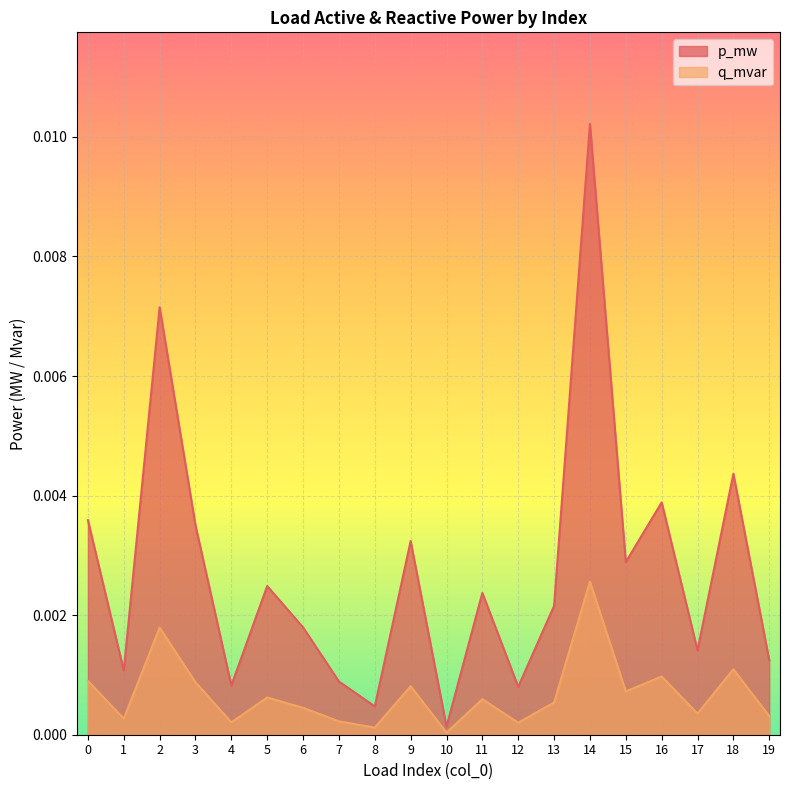

Rank the series at 4 from lowest to highest value.

q_mvar, p_mw